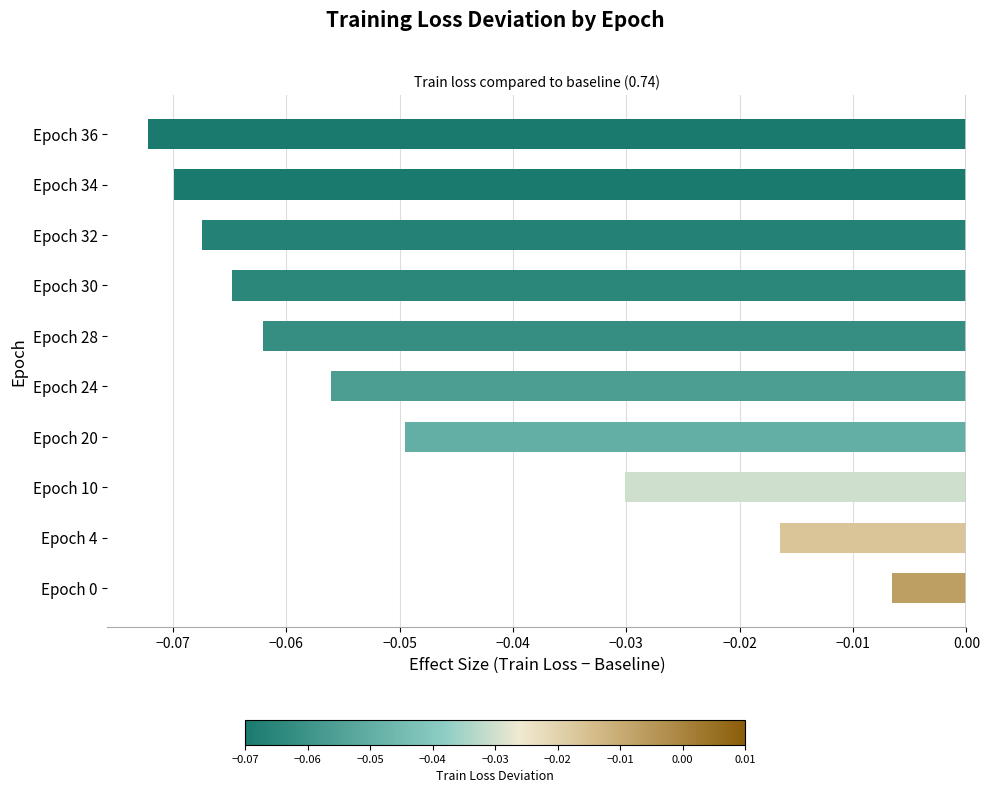

Which category has the lowest value across all series?

Epoch 36